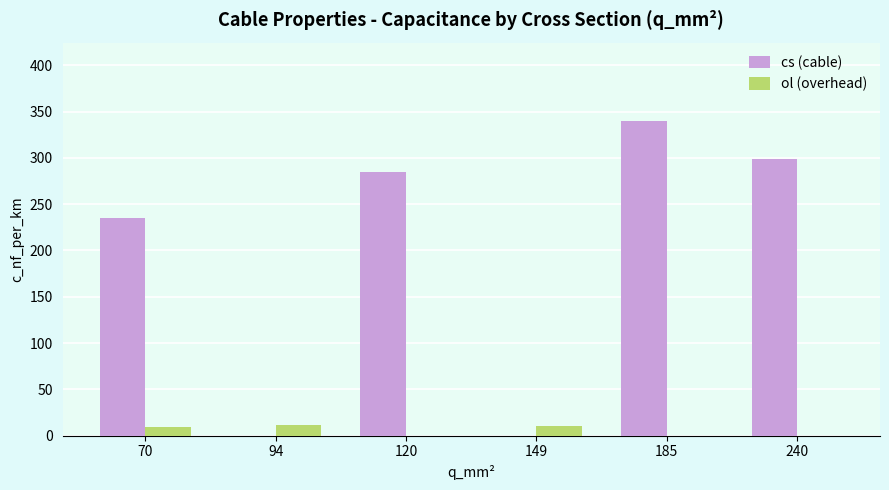

What is the sum of all cs (cable) values?

1157.8